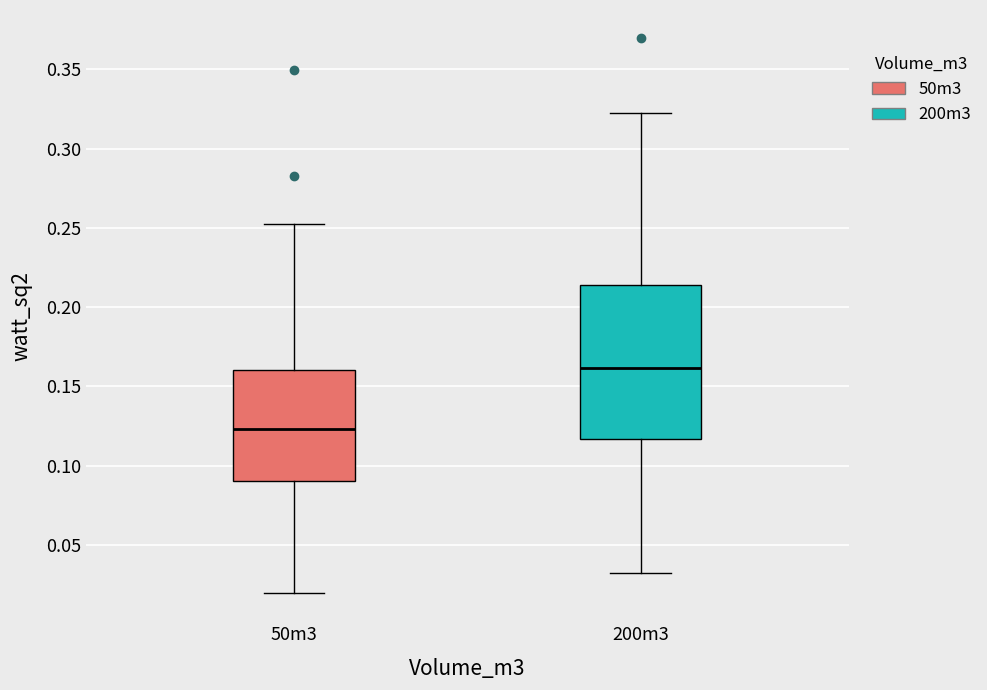

Reading left to right, transcribe this box plot: for each box, give where its median line is, the range the box spans, and where its two whiskers end, as read against the y-axis. The values are not printed on the chart, so give them approximately, as read against the axis.

50m3: median 0.125, box 0.090 to 0.160, whiskers 0.020 to 0.255
200m3: median 0.160, box 0.115 to 0.215, whiskers 0.030 to 0.325